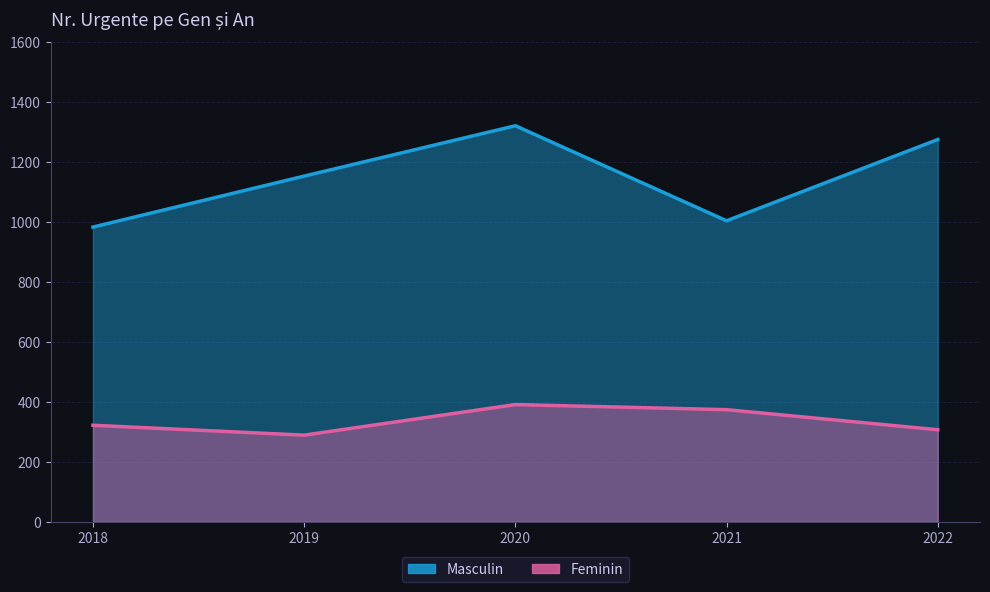

What is the maximum value for Feminin?

391